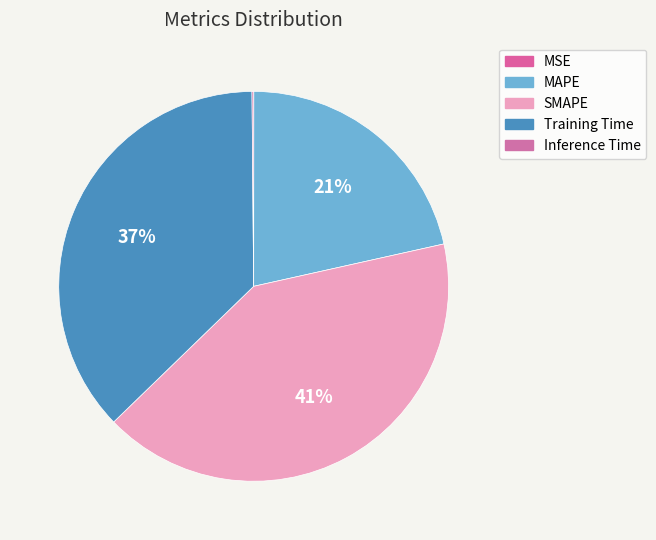

Is it true that SMAPE is 47% of the pie?

False